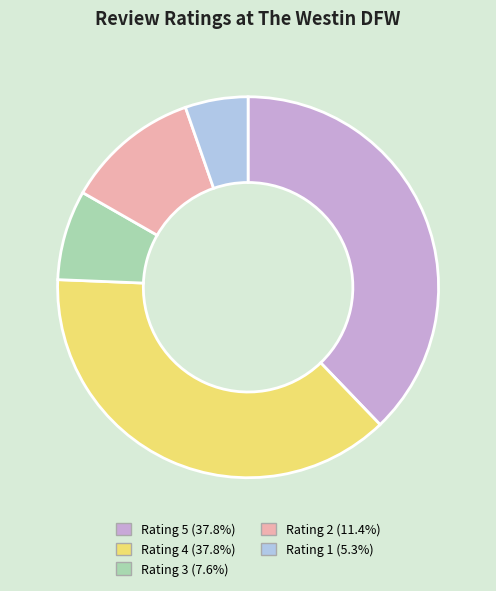

Count the number of slices in the pie.

5